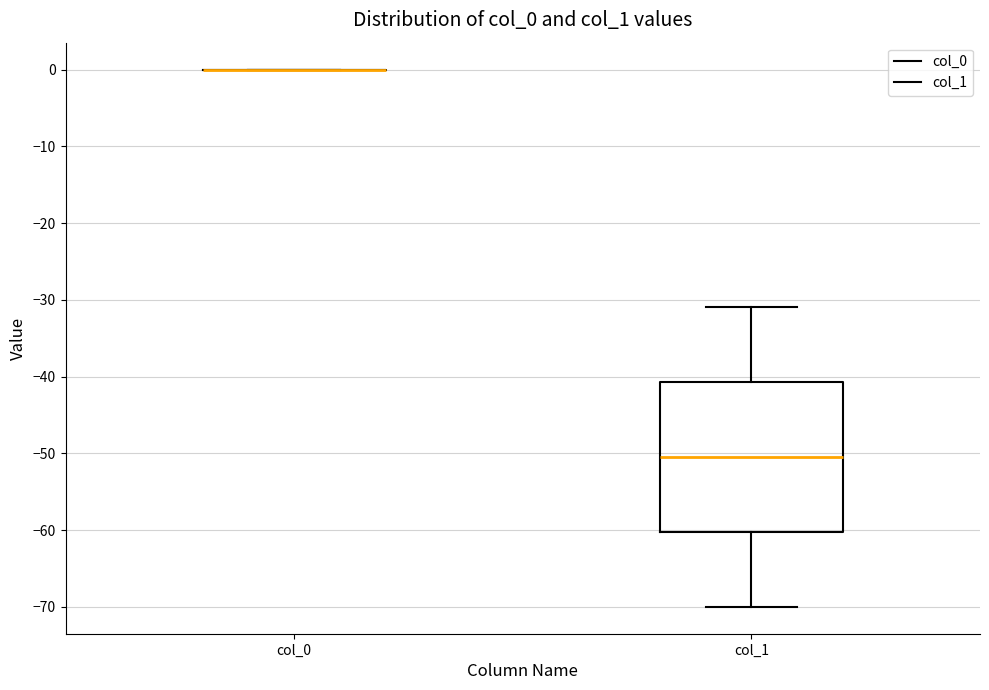

Reading left to right, transcribe this box plot: for each box, give where its median line is, the range the box spans, and where its two whiskers end, as read against the y-axis. The values are not printed on the chart, so give them approximately, as read against the axis.

col_0: box collapsed to a line at 0, whiskers 0 to 0
col_1: median -51, box -60 to -41, whiskers -70 to -31